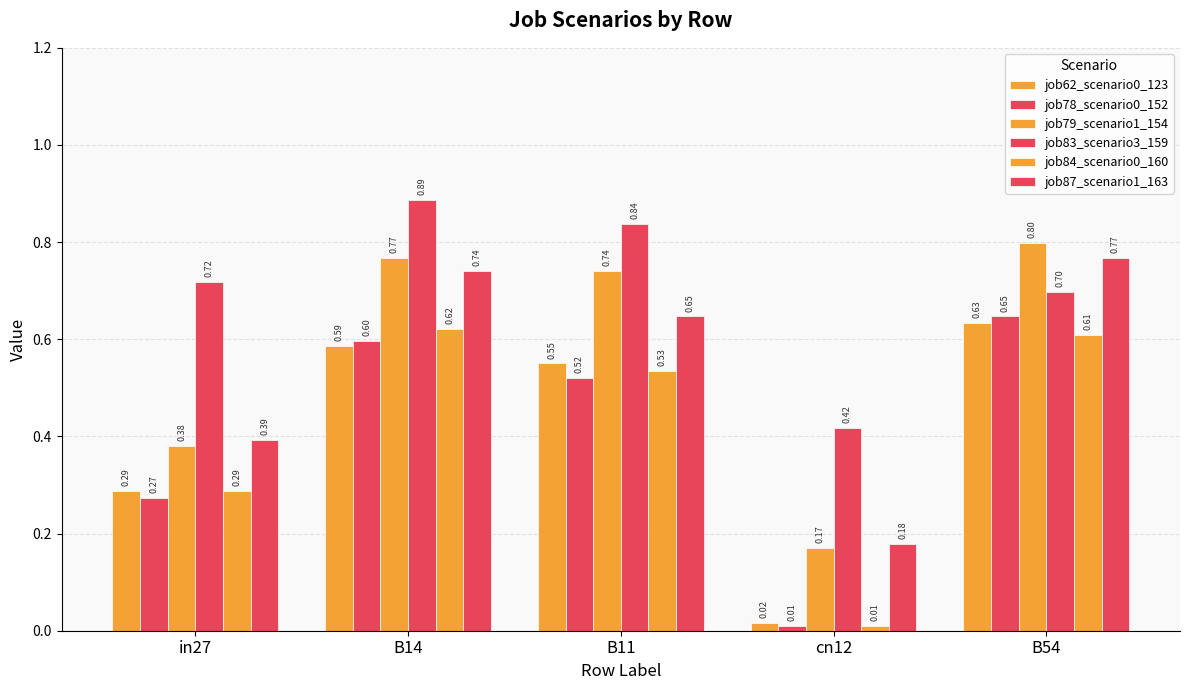

List the series in order of their peak value, highest first.

job83_scenario3_159, job79_scenario1_154, job87_scenario1_163, job78_scenario0_152, job62_scenario0_123, job84_scenario0_160